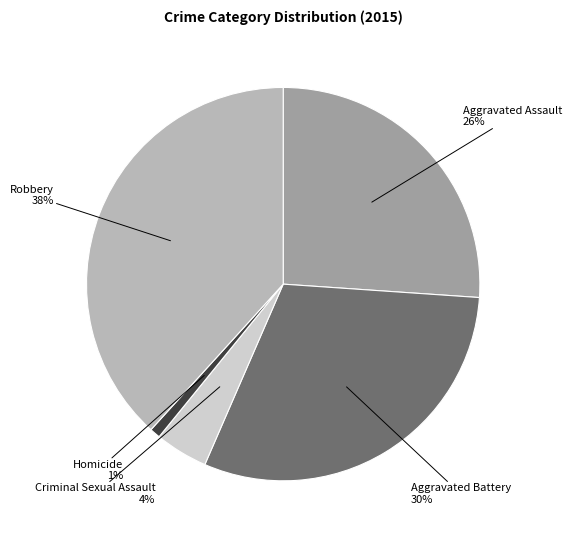

What is the ratio of the value at Aggravated Assault to the value at Robbery?

0.7